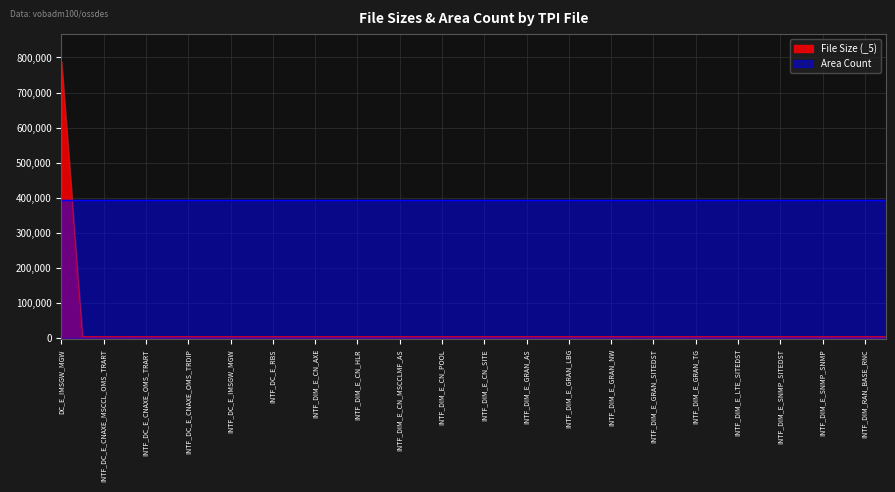

What is the difference between the maximum and minimum values?

785252